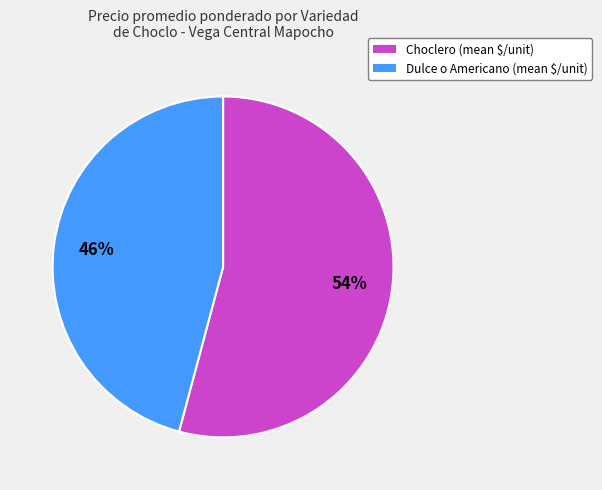

Which has a higher value, Choclero or Dulce o Americano?

Choclero